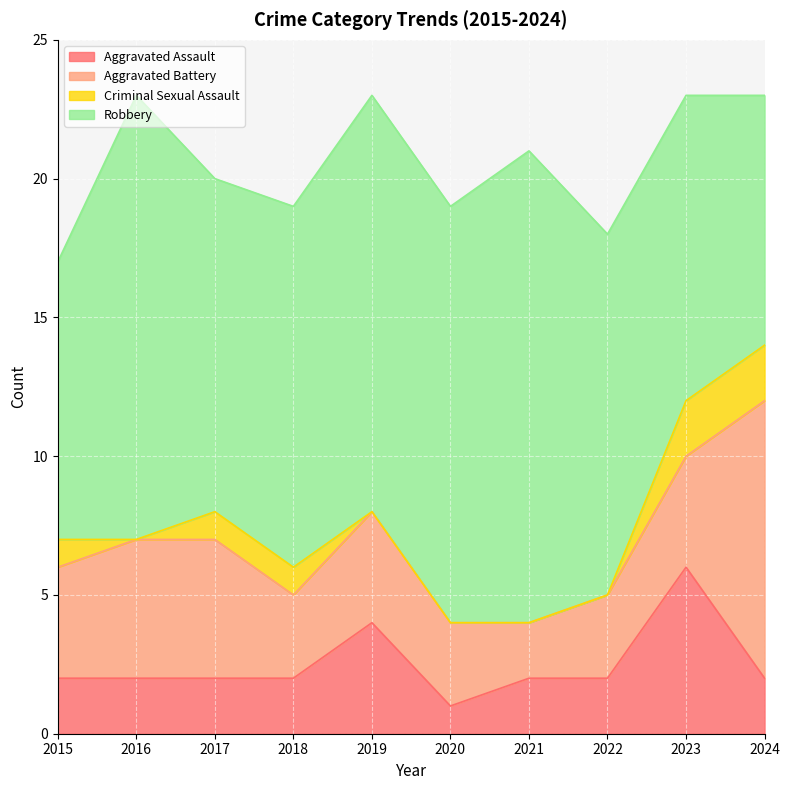

How many values in the Robbery series are below 13?

4